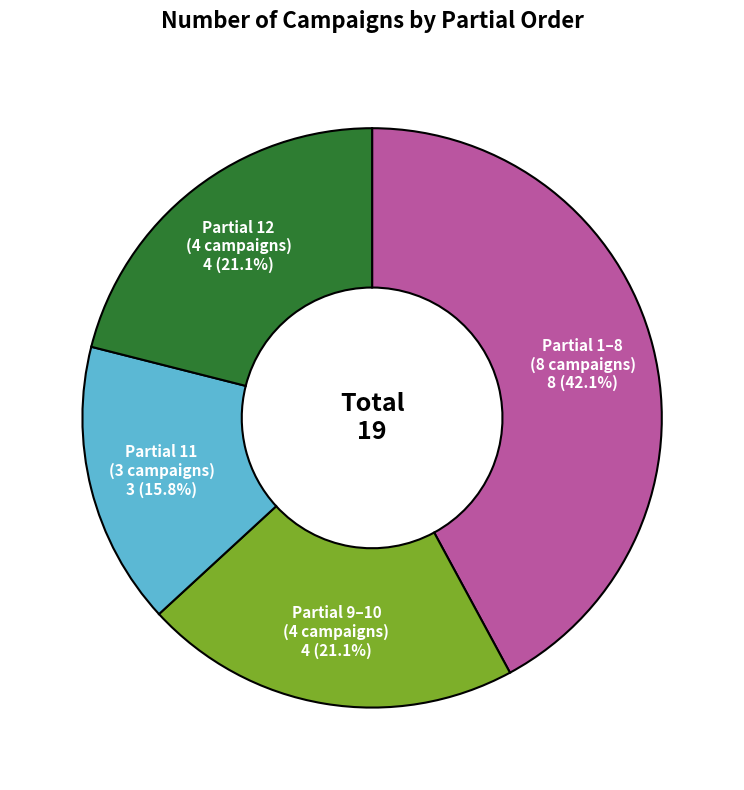

How much of the chart is everything except Partial 12 (4 campaigns)?

78.9%